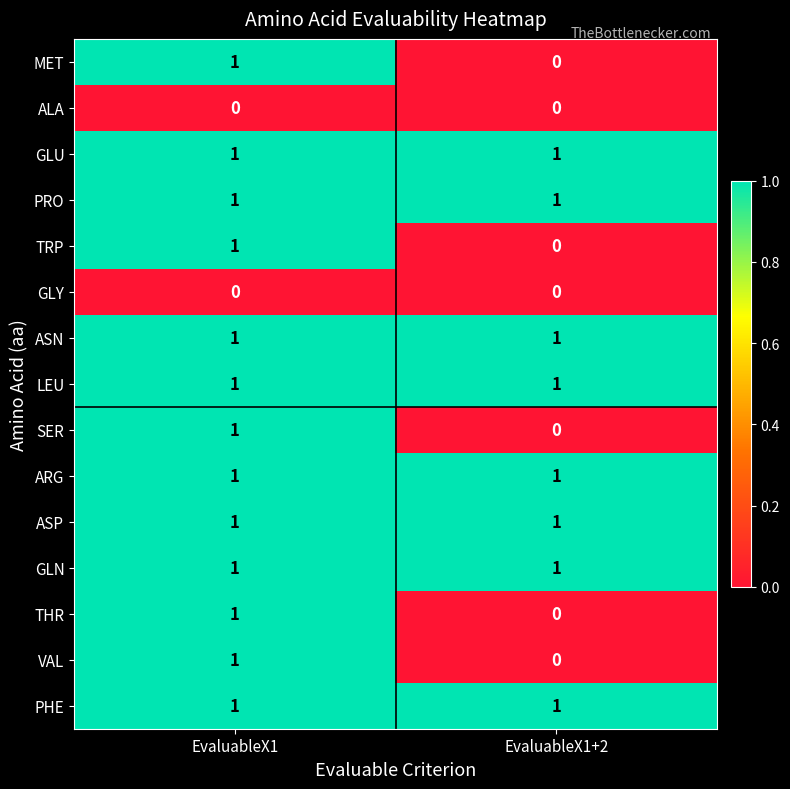

What is the total value across all series at EvaluableX1+2?

8